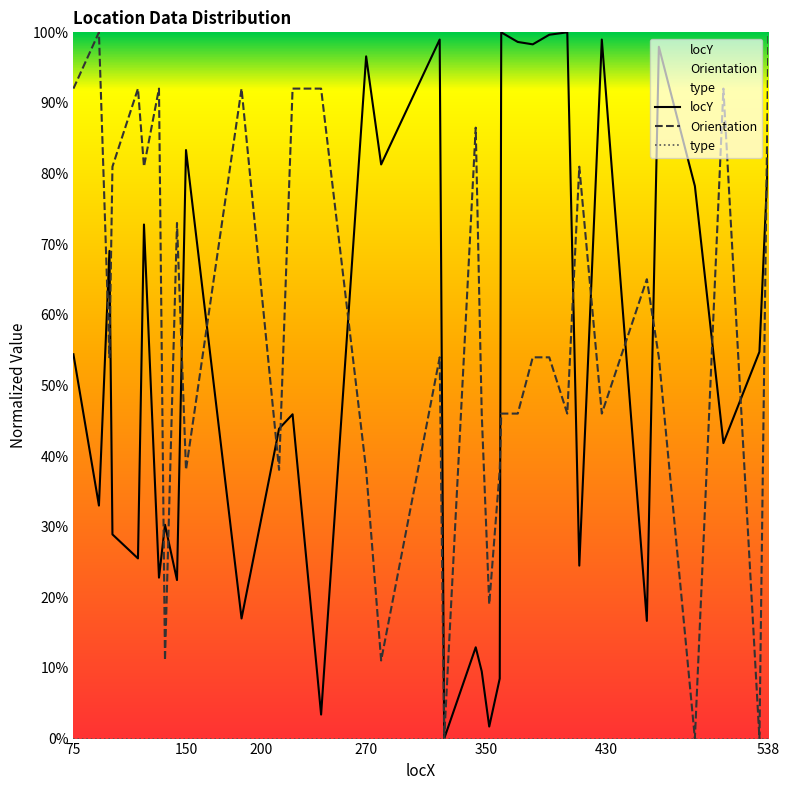

Which series has the widest spread of values?

locY